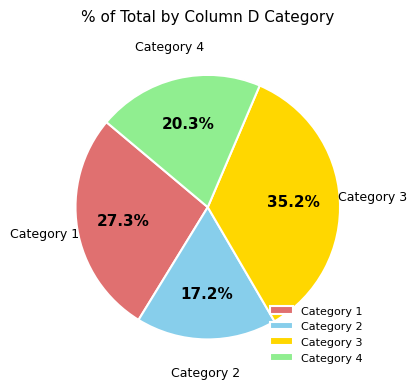

How many slices are in this pie chart?

4